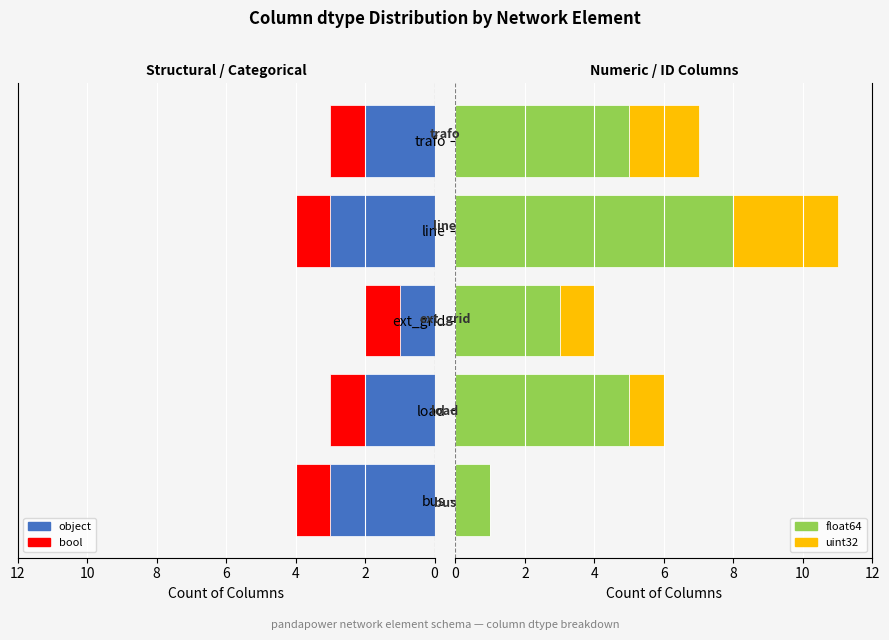

What is the highest value of the object series?

3